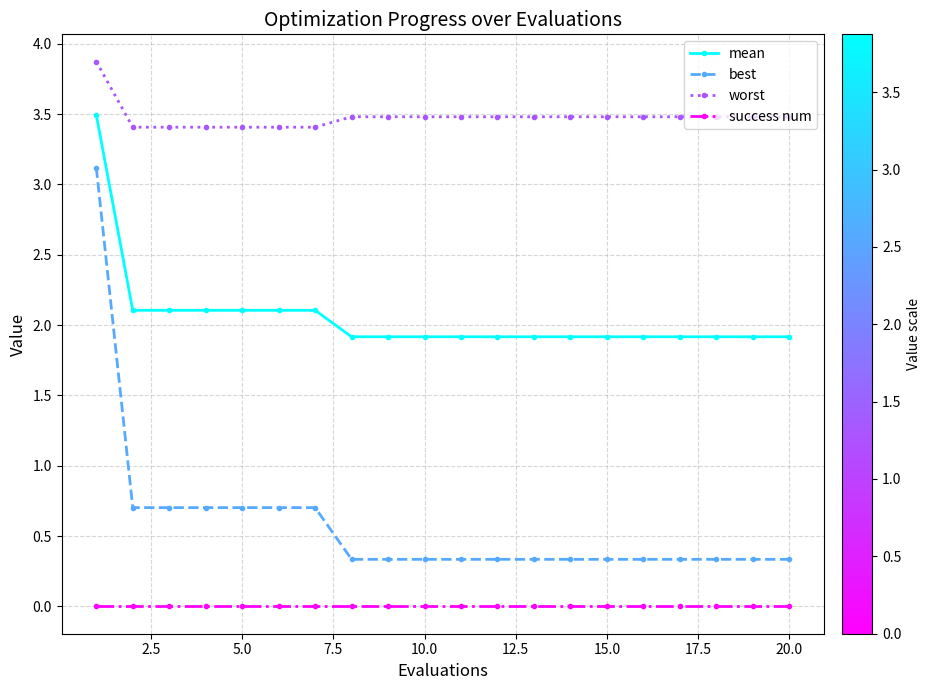

Which series has the largest total across all categories?

worst